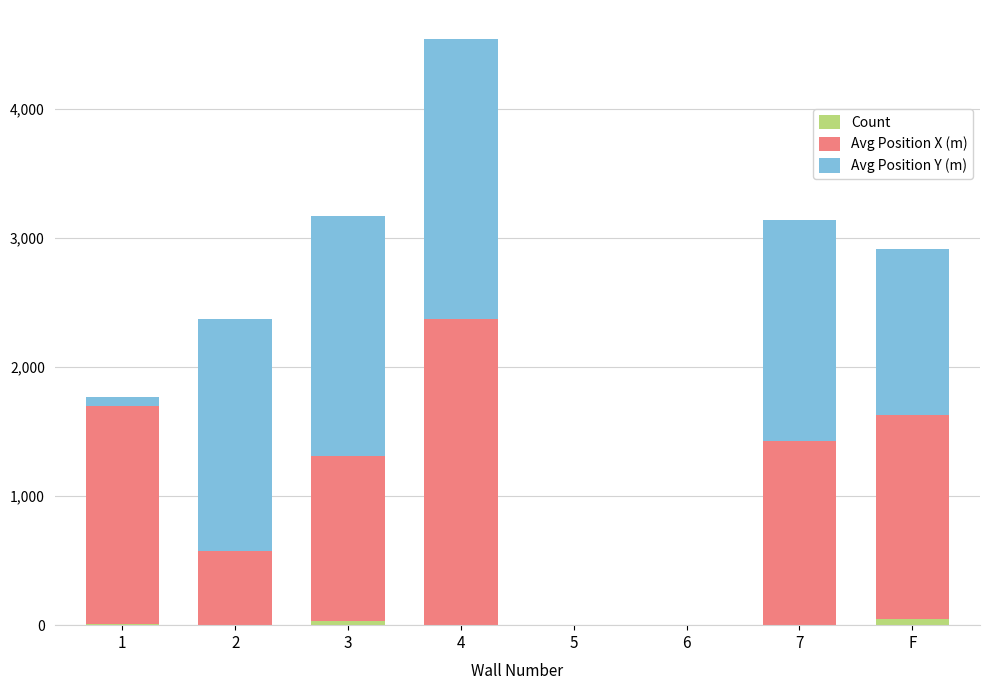

Rank the categories by Count value from highest to lowest.

F, 3, 1, 7, 4, 2, 5, 6